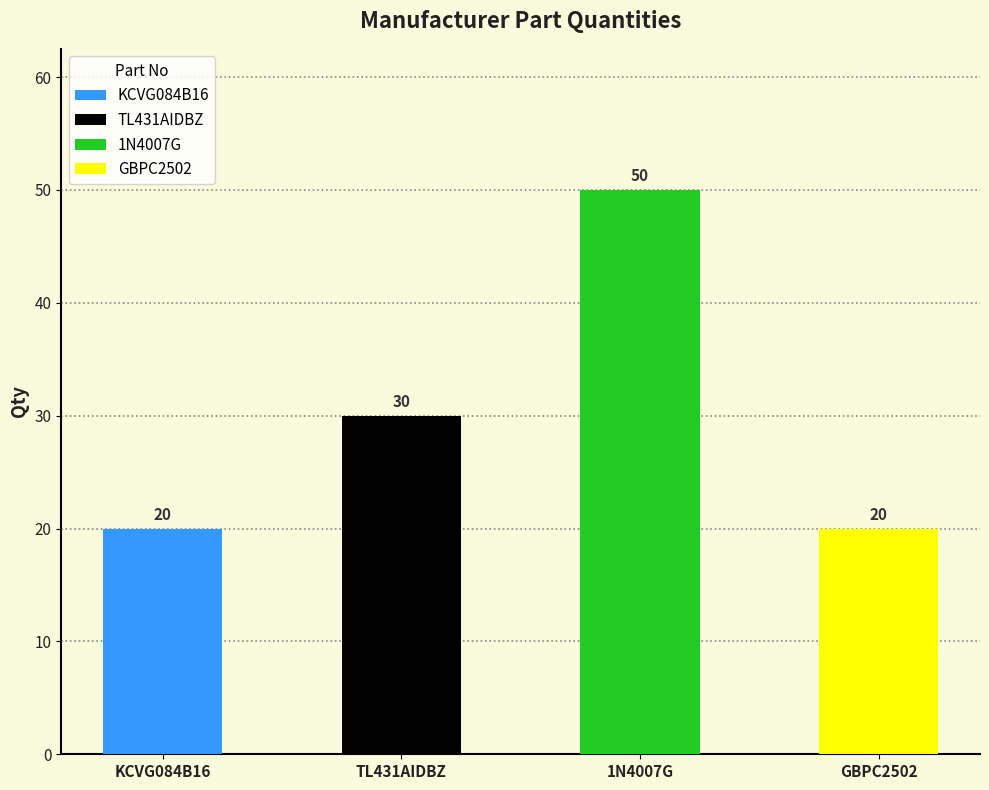

How many data points are less than 30?

2